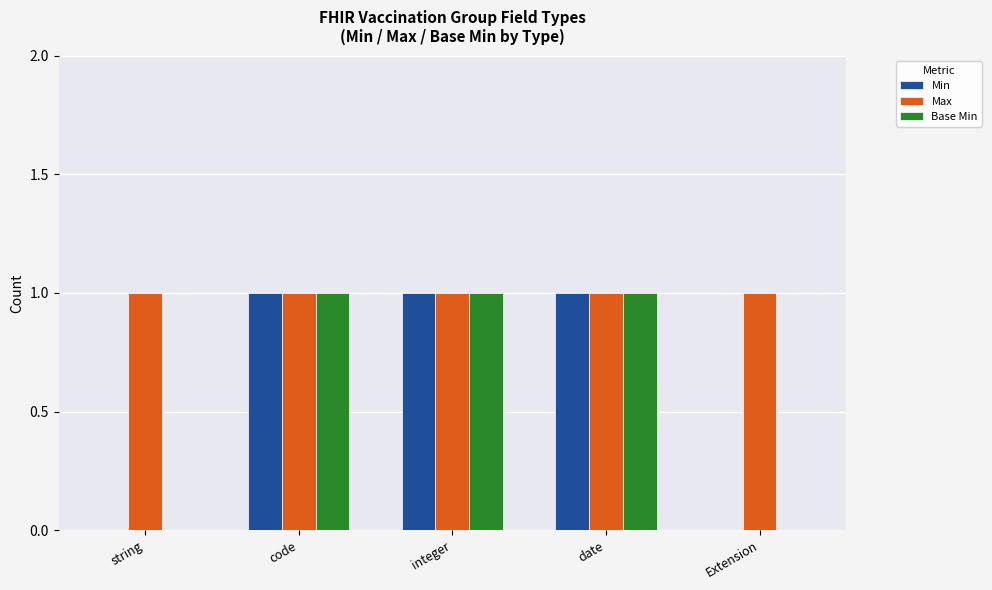

Reading left to right, list all the values displayed in this chart.

Min: 0	1	1	1	0
Max: 1	1	1	1	1
Base Min: 0	1	1	1	0